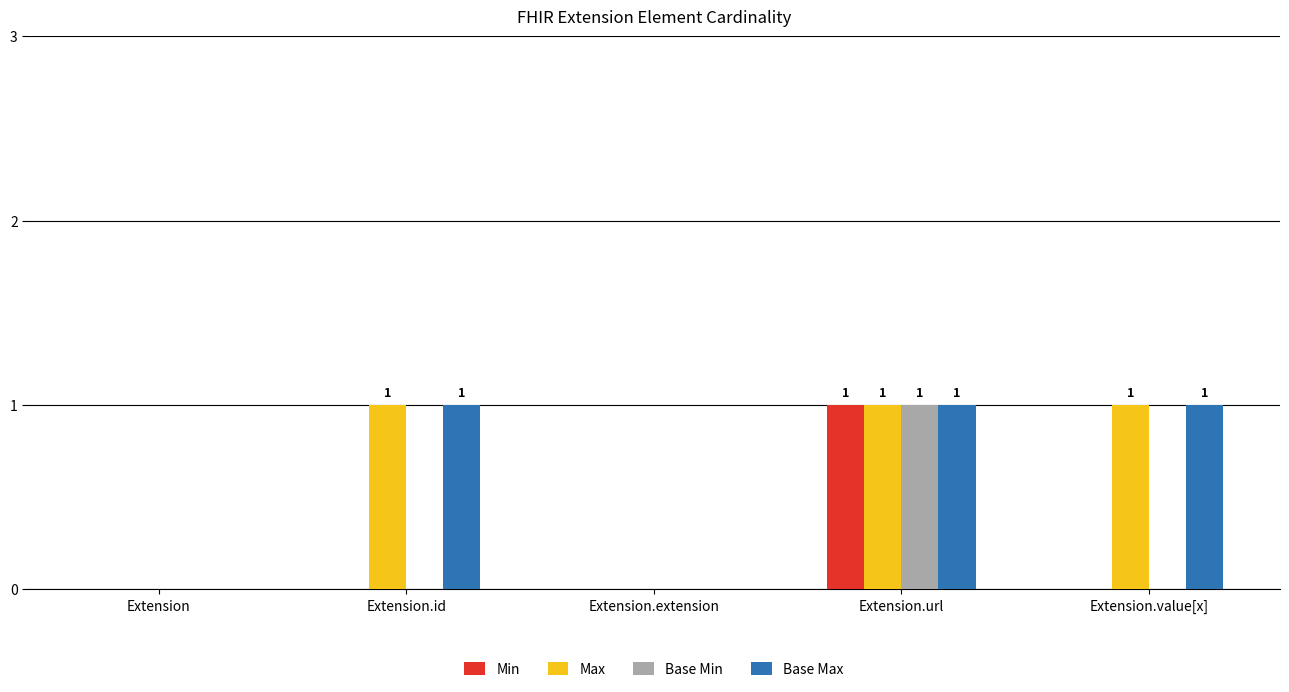

The Base Max series shows 1 at Extension. True or false?

False